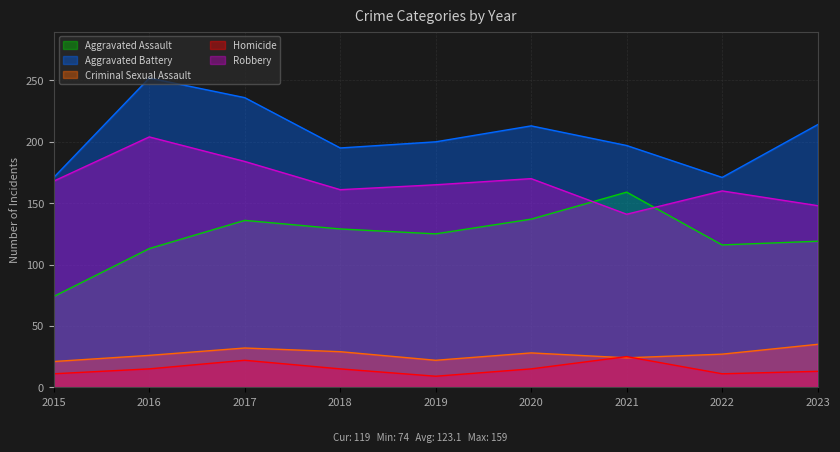

Is it true that Criminal Sexual Assault equals 29 at 2018?

True